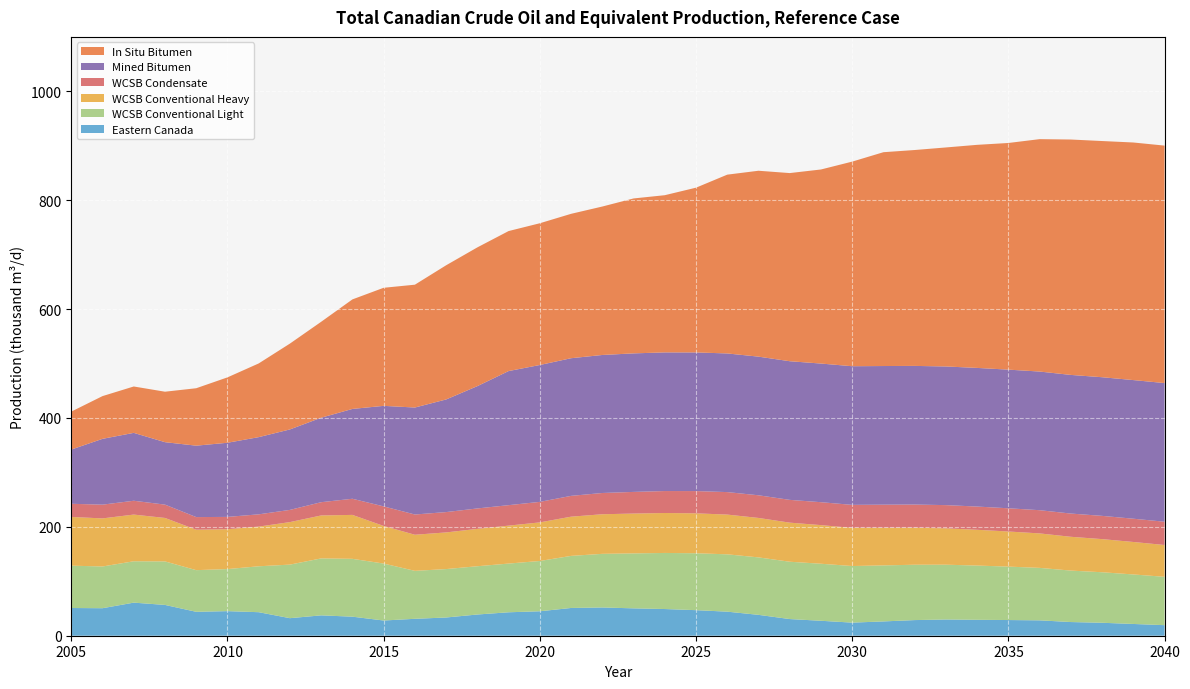

Reading left to right, list all the values displayed in this chart.

Eastern Canada: 2005=50.9	2006=50.5	2007=60.8	2008=56.6	2009=43.9	2010=45.2	2011=43.2	2012=32.2	2013=37.4	2014=35.0	2015=27.9	2016=31.1	2017=33.5	2018=39.0	2019=43.0	2020=44.9	2021=51.0	2022=51.9	2023=50.3	2024=49.0	2025=47.0	2026=44.2	2027=38.4	2028=30.6	2029=27.5	2030=24.1	2031=26.3	2032=28.7	2033=29.8	2034=29.2	2035=28.8	2036=28.2	2037=25.1	2038=23.8	2039=21.6	2040=19.4
WCSB Conventional Light: 2005=77.8	2006=76.7	2007=76.0	2008=79.9	2009=76.5	2010=77.3	2011=84.3	2012=98.4	2013=104.6	2014=106.3	2015=104.6	2016=88.1	2017=88.9	2018=88.7	2019=89.5	2020=92.4	2021=95.7	2022=98.5	2023=100.9	2024=103.0	2025=104.5	2026=105.3	2027=105.5	2028=105.3	2029=104.8	2030=104.0	2031=102.9	2032=101.7	2033=100.7	2034=99.6	2035=98.2	2036=96.4	2037=94.5	2038=92.8	2039=91.0	2040=88.8
WCSB Conventional Heavy: 2005=89.5	2006=88.3	2007=85.8	2008=79.8	2009=74.3	2010=73.2	2011=72.9	2012=78.1	2013=78.9	2014=80.7	2015=69.1	2016=66.3	2017=67.3	2018=68.6	2019=69.7	2020=70.9	2021=72.0	2022=72.7	2023=73.2	2024=73.4	2025=73.3	2026=73.0	2027=72.5	2028=71.8	2029=71.0	2030=70.1	2031=69.0	2032=67.9	2033=66.8	2034=65.7	2035=64.5	2036=63.3	2037=62.1	2038=60.9	2039=59.7	2040=58.4
WCSB Condensate: 2005=24.2	2006=25.2	2007=25.4	2008=24.5	2009=23.2	2010=22.6	2011=22.5	2012=22.4	2013=24.4	2014=29.6	2015=35.9	2016=37.2	2017=37.4	2018=37.5	2019=37.6	2020=37.7	2021=38.2	2022=39.0	2023=39.8	2024=40.3	2025=40.9	2026=41.3	2027=41.6	2028=41.9	2029=42.1	2030=42.3	2031=42.5	2032=42.6	2033=42.6	2034=42.7	2035=42.6	2036=42.6	2037=42.7	2038=42.7	2039=42.7	2040=42.8
Mined Bitumen: 2005=99.6	2006=120.9	2007=124.7	2008=114.7	2009=131.2	2010=136.2	2011=141.8	2012=147.8	2013=155.2	2014=165.0	2015=184.7	2016=196.5	2017=206.9	2018=224.7	2019=246.3	2020=251.4	2021=252.8	2022=253.5	2023=254.5	2024=254.7	2025=254.7	2026=254.7	2027=254.7	2028=254.7	2029=254.7	2030=254.7	2031=254.7	2032=254.7	2033=254.7	2034=254.7	2035=254.7	2036=254.7	2037=254.7	2038=254.7	2039=254.7	2040=254.7
In Situ Bitumen: 2005=69.7	2006=78.5	2007=85.2	2008=92.7	2009=105.5	2010=120.1	2011=135.4	2012=157.7	2013=176.2	2014=201.2	2015=216.9	2016=225.7	2017=246.5	2018=254.9	2019=257.2	2020=260.4	2021=265.2	2022=272.7	2023=284.6	2024=288.8	2025=302.6	2026=328.4	2027=341.5	2028=345.6	2029=356.5	2030=375.8	2031=392.8	2032=396.6	2033=402.3	2034=409.8	2035=416.4	2036=426.9	2037=432.4	2038=433.9	2039=436.4	2040=436.2